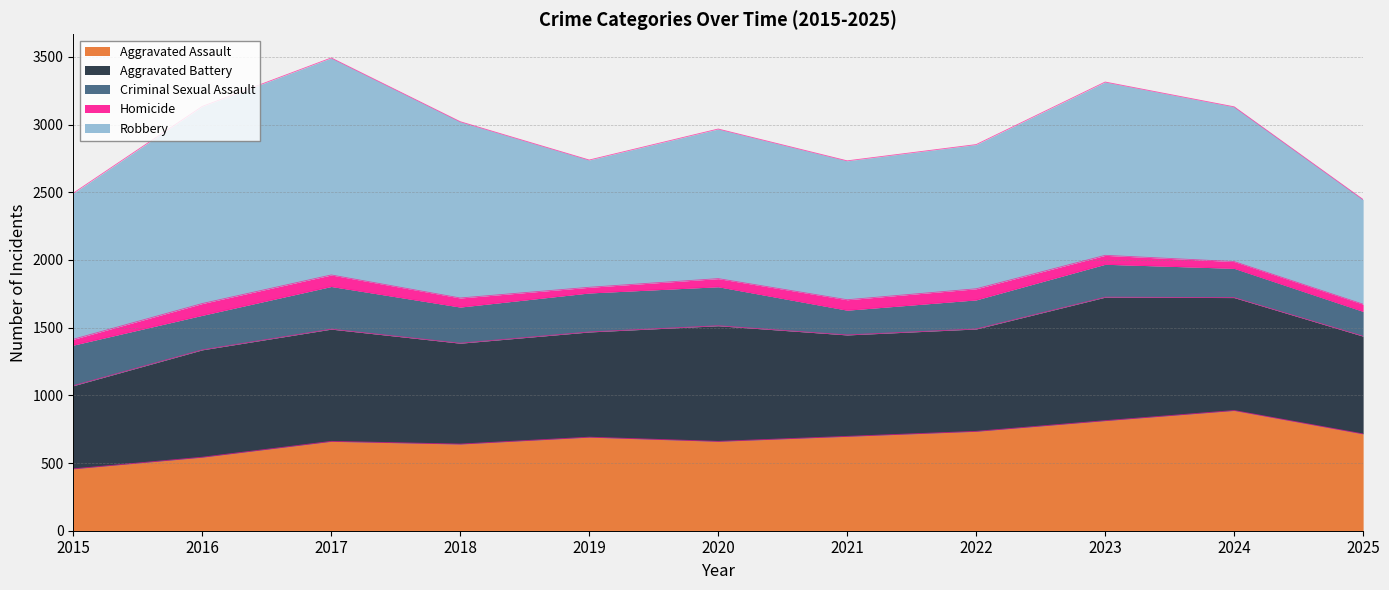

How many interior local peaks does the Aggravated Assault series have?

3